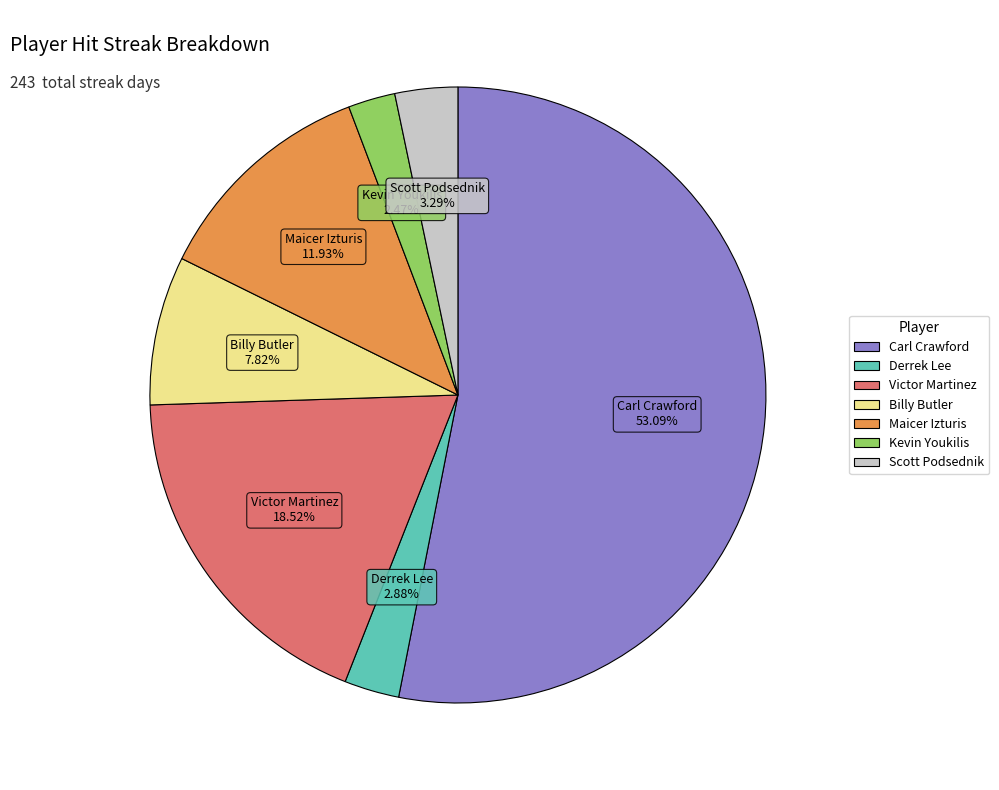

Is there a majority slice in this chart?

Yes